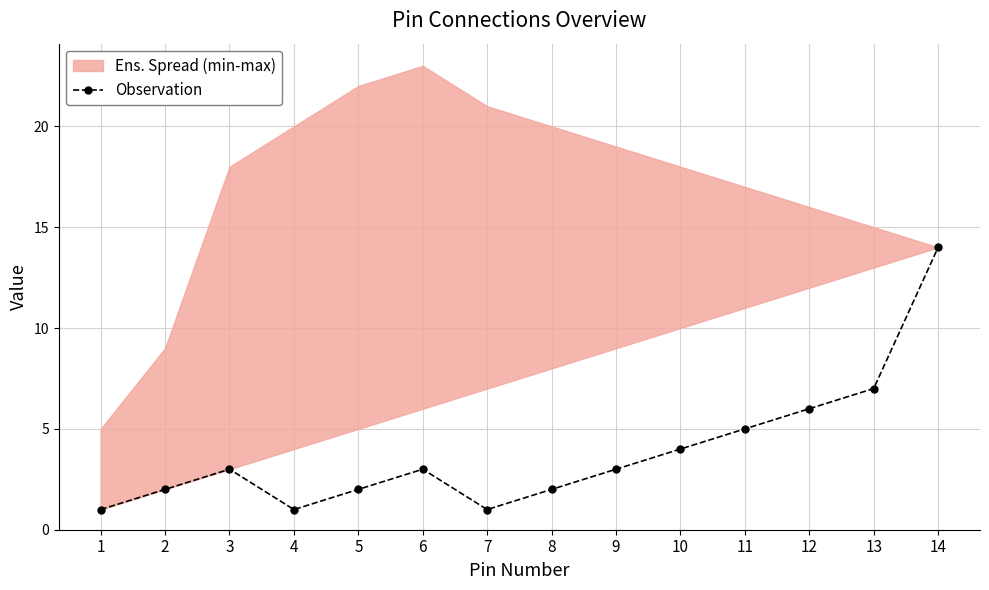

Approximately how many times larger is the value at 6 compared to 2?

1.5